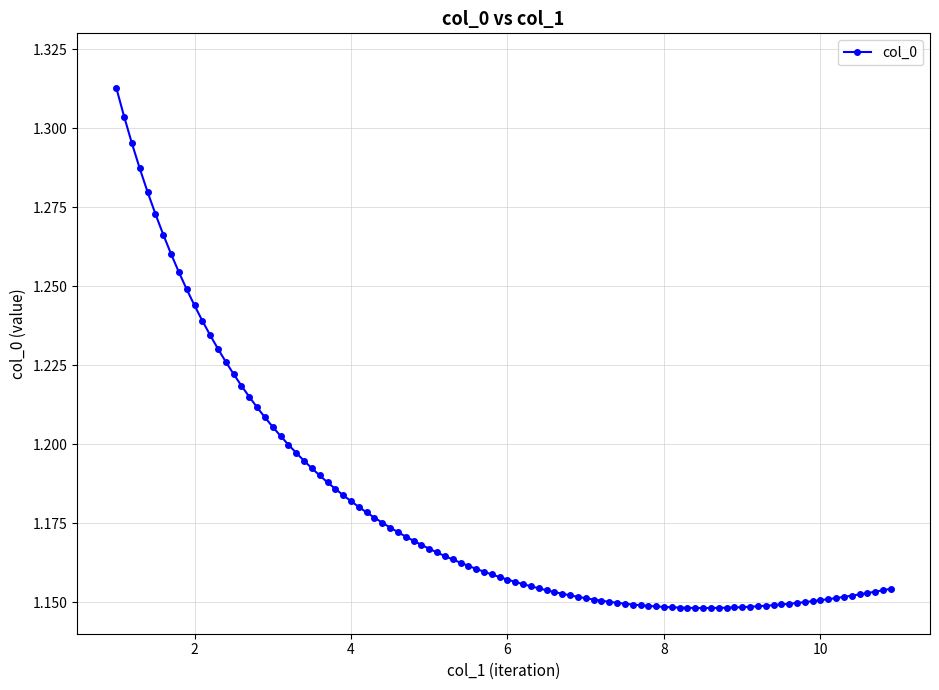

What is the sum of all values?

117.9